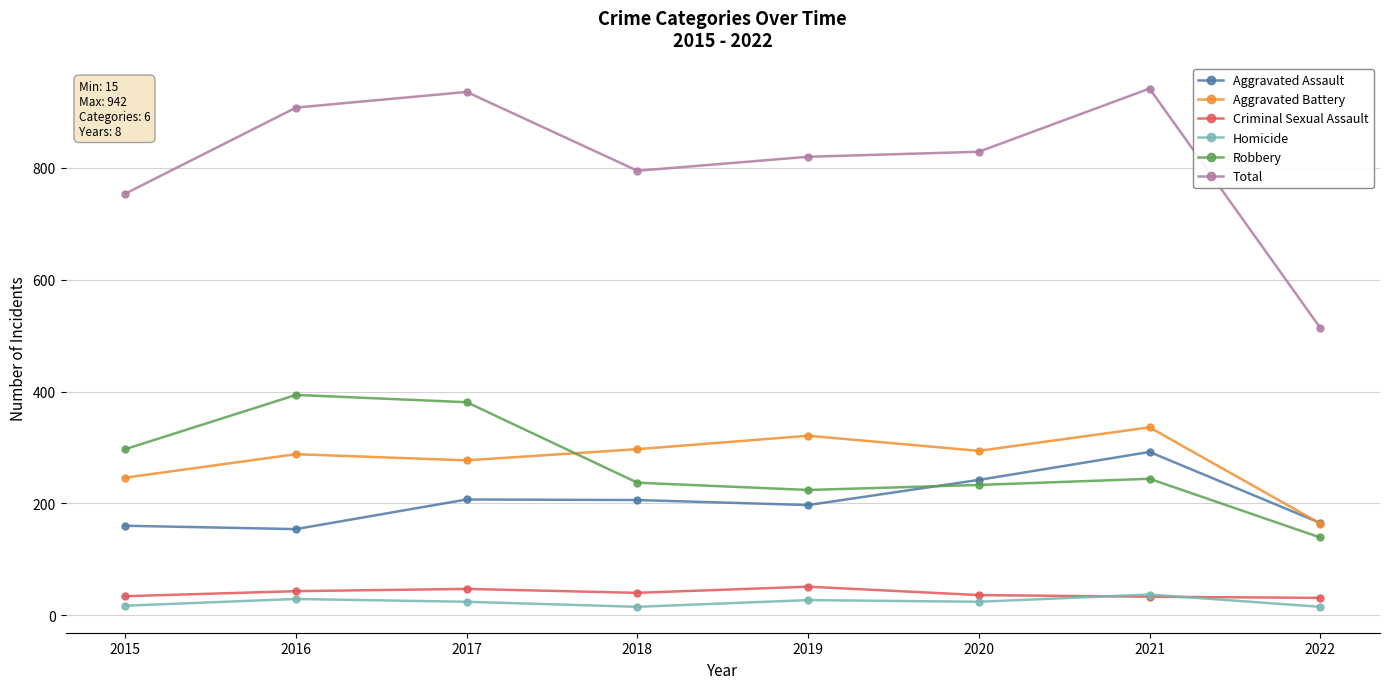

How many values in the Aggravated Battery series are below 294?

4